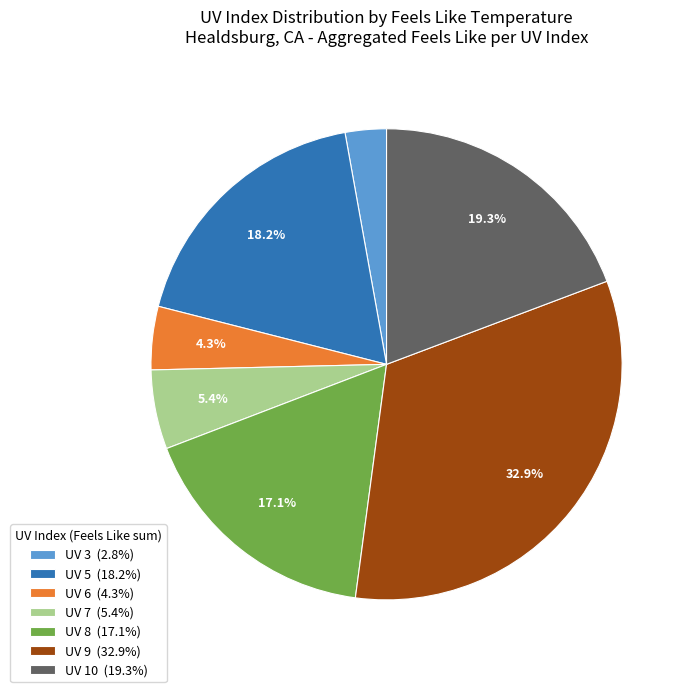

Is there any slice that represents more than half of the pie?

No